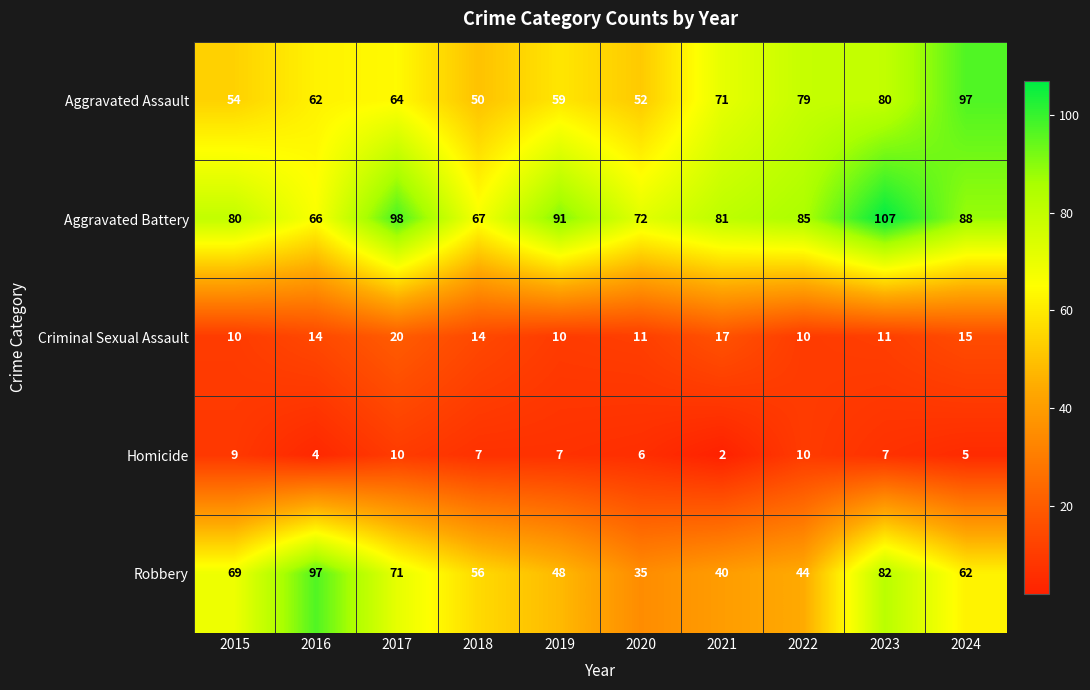

Which series has the largest total across all categories?

Aggravated Battery